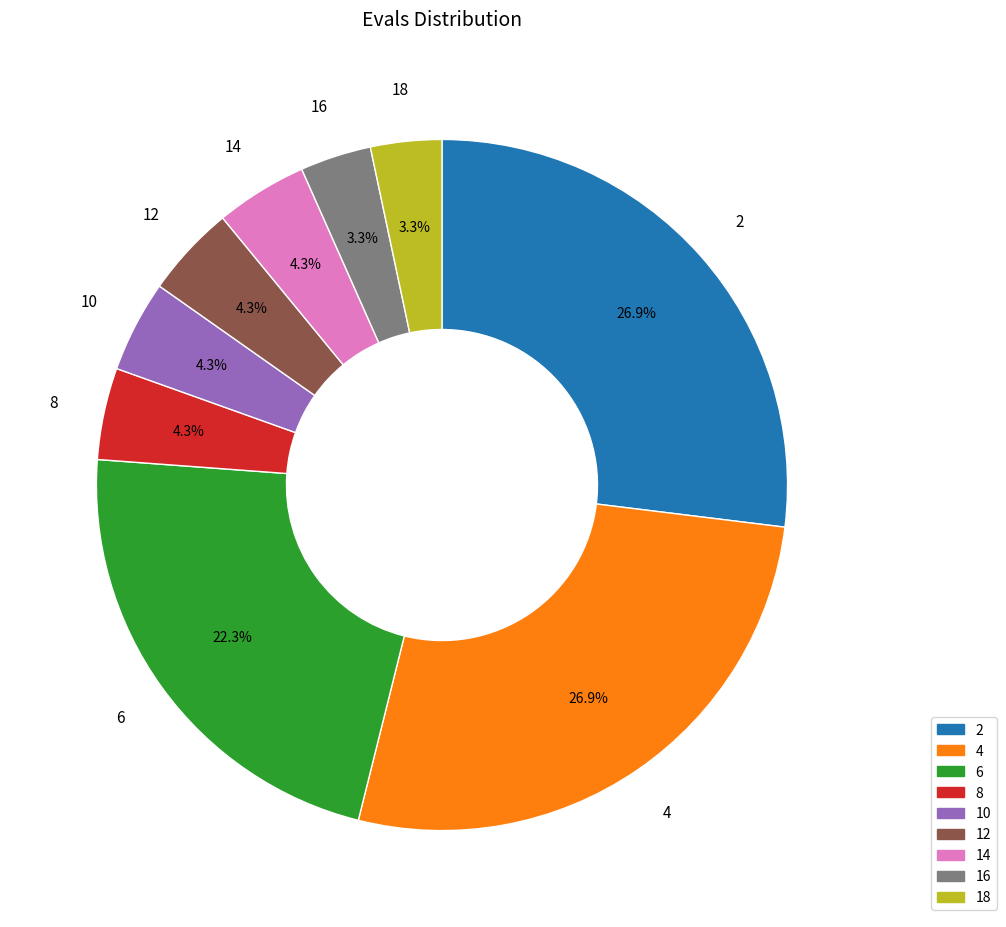

To the nearest percent, what is the combined percentage of 4 and 8?

31%